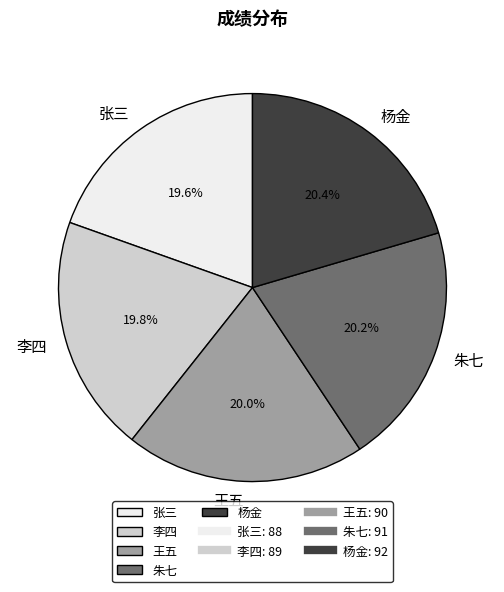

Approximately how many times larger is the value at 王五 compared to 张三?

1.0